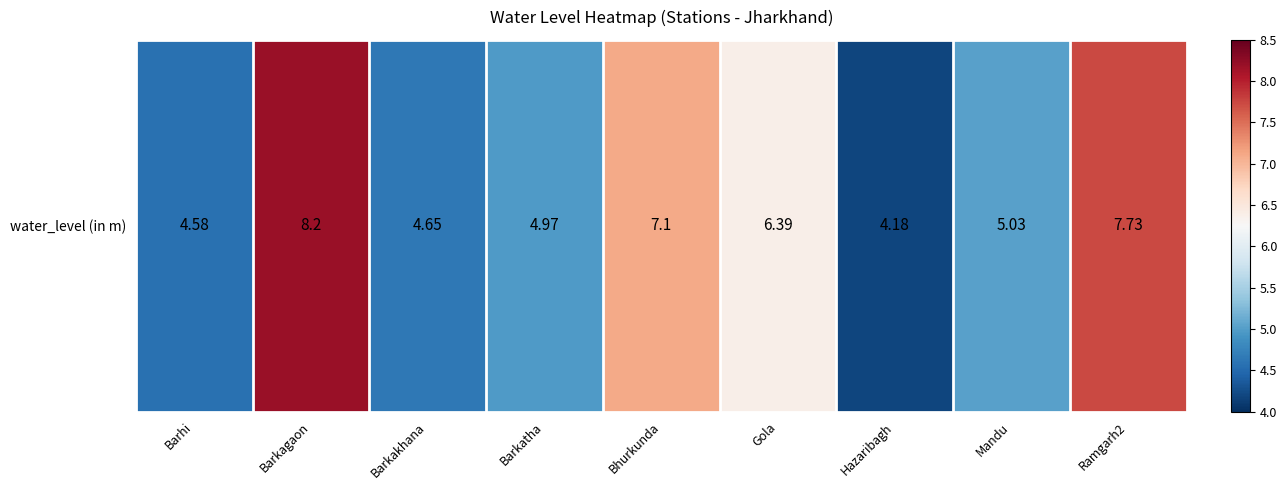

Between Barkagaon and Mandu, which is larger?

Barkagaon